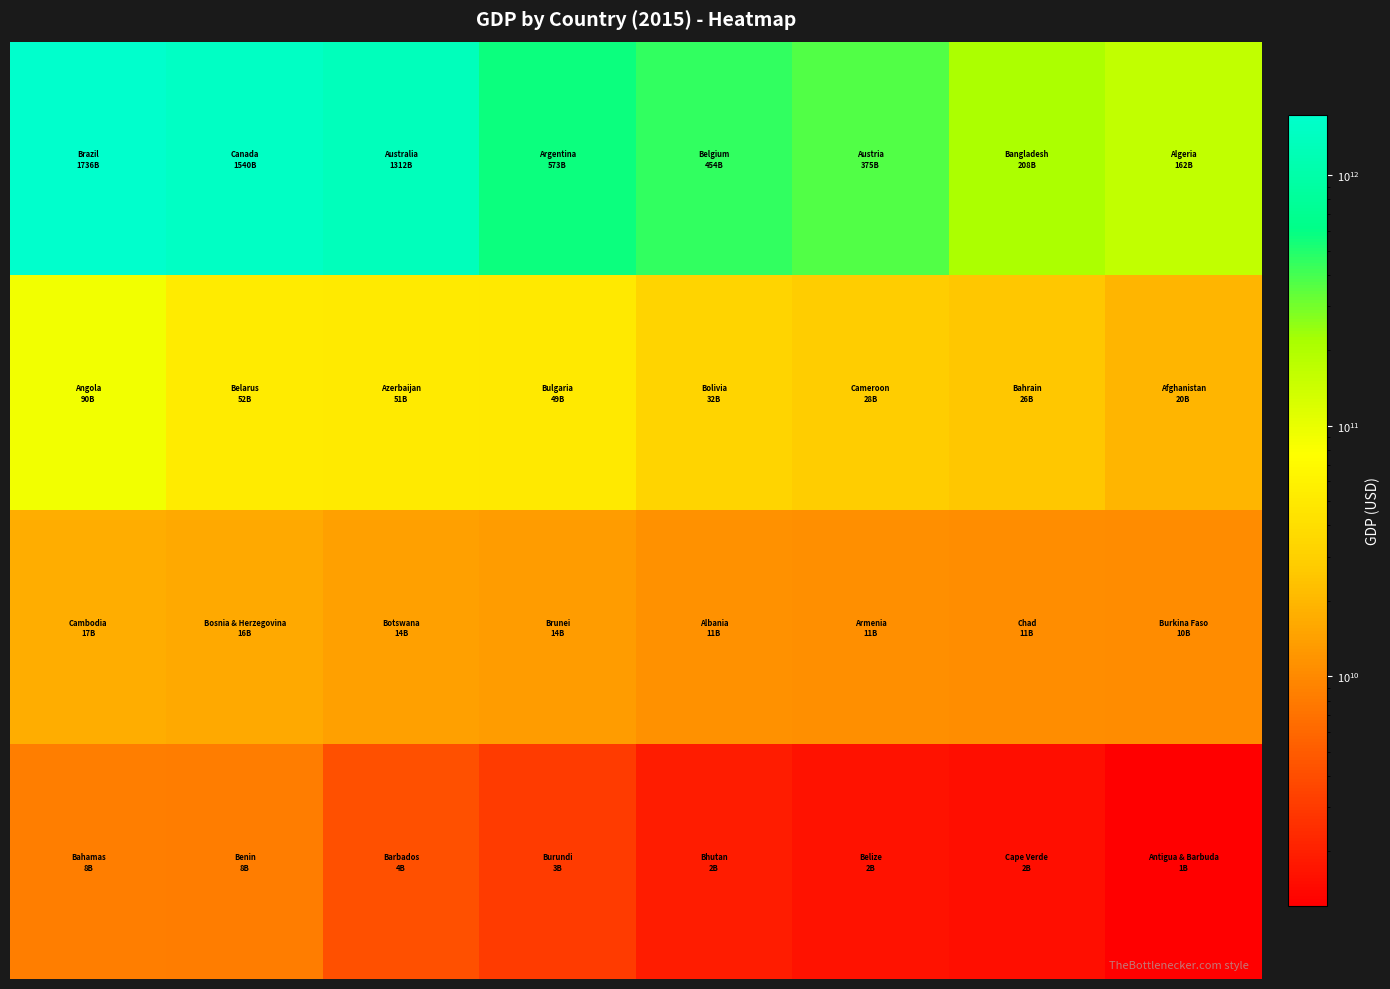

Count the number of data series in this chart.

4